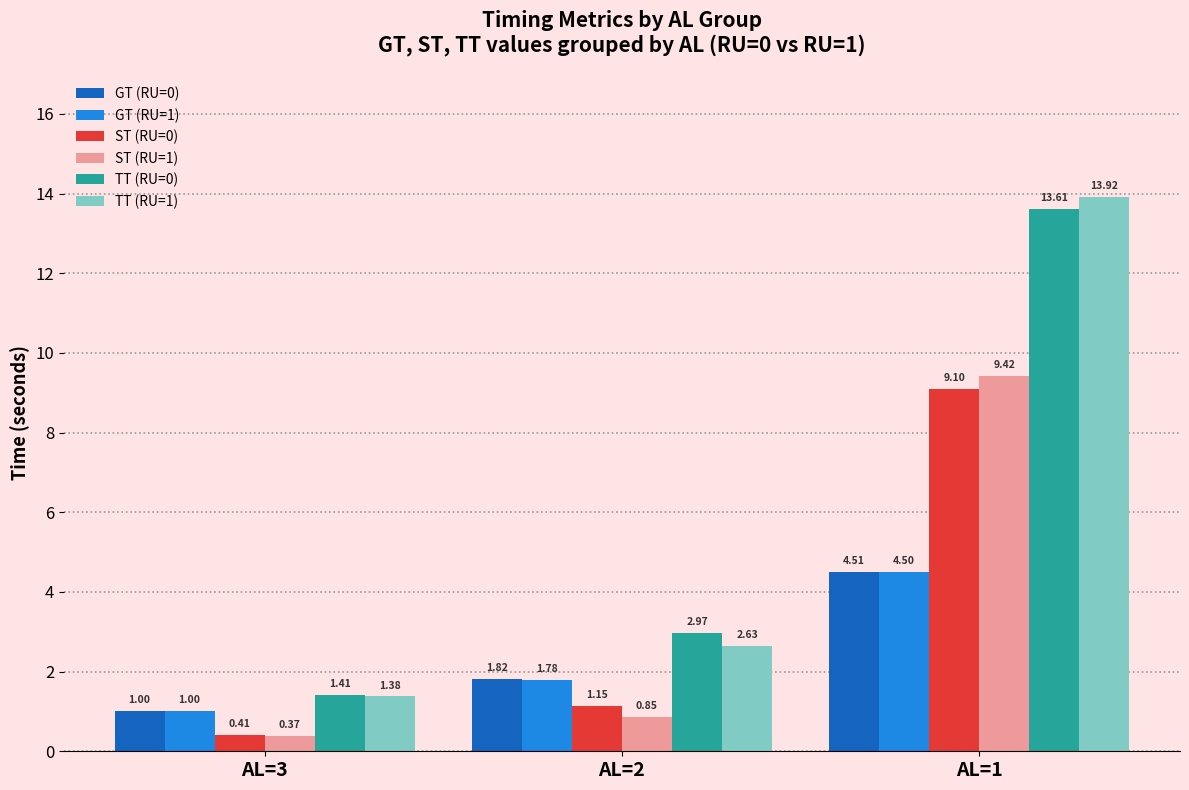

At which category is the sum across all series the highest?

AL=1